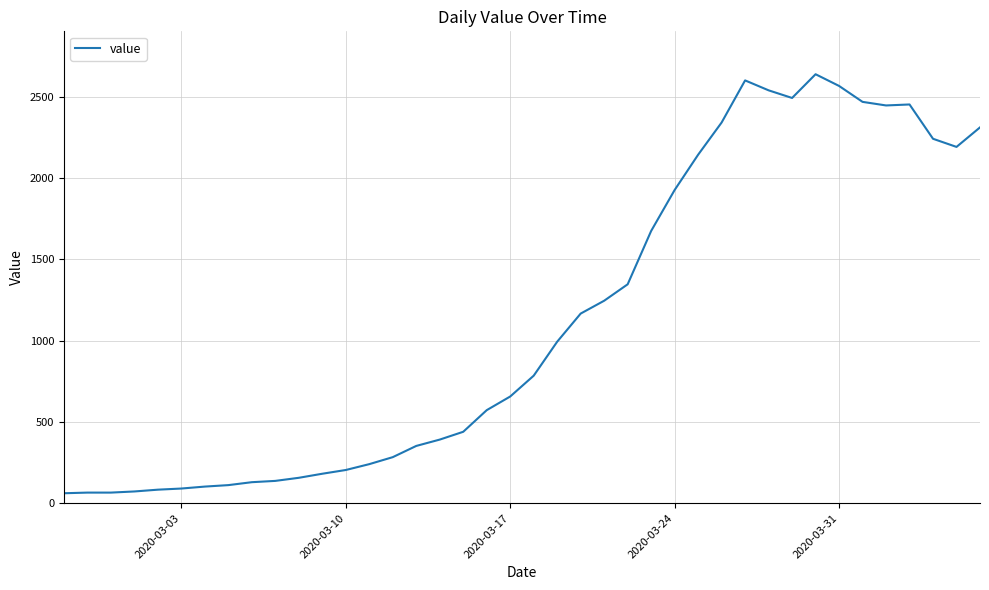

What is the greatest value displayed?

2638